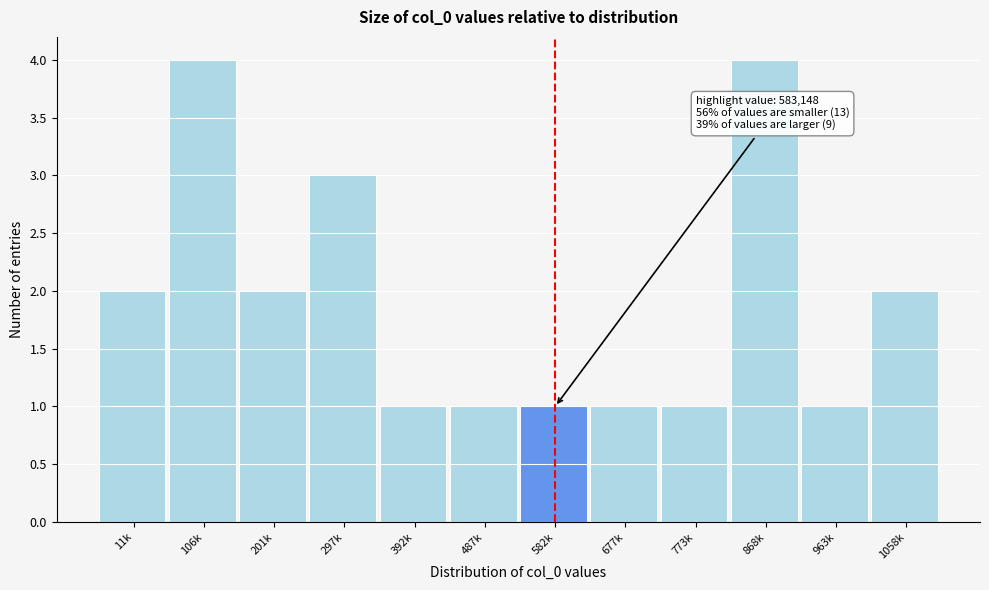

Reading right to left, what are all the values shown in this chart?

2	1	4	1	1	1	1	1	3	2	4	2